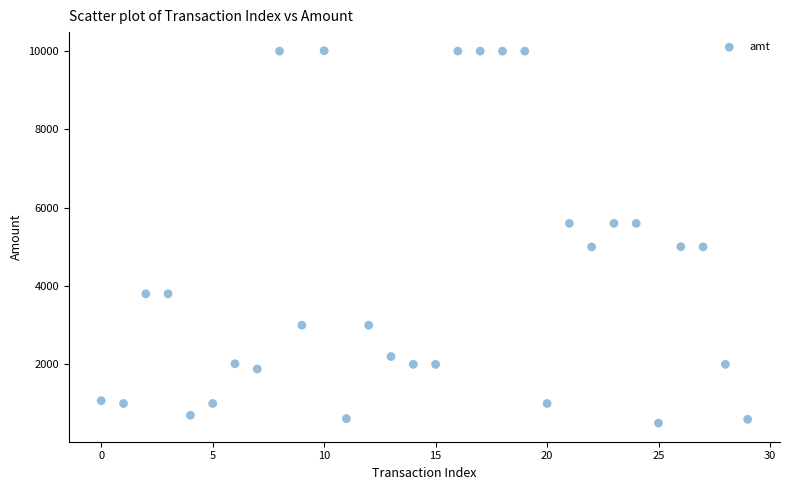

What is the range of Y values (max minus min)?

9511